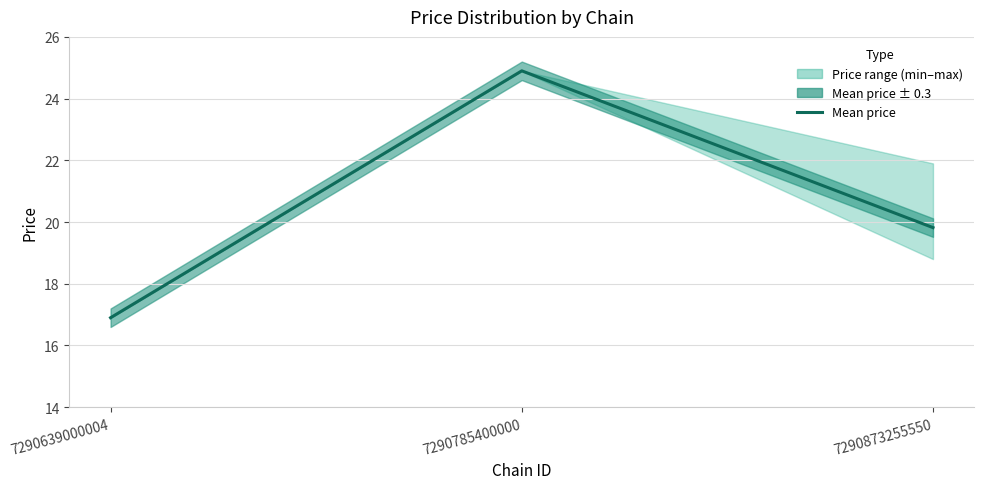

Approximately how many times larger is the value at 7290873255550 compared to 7290639000004?

1.2